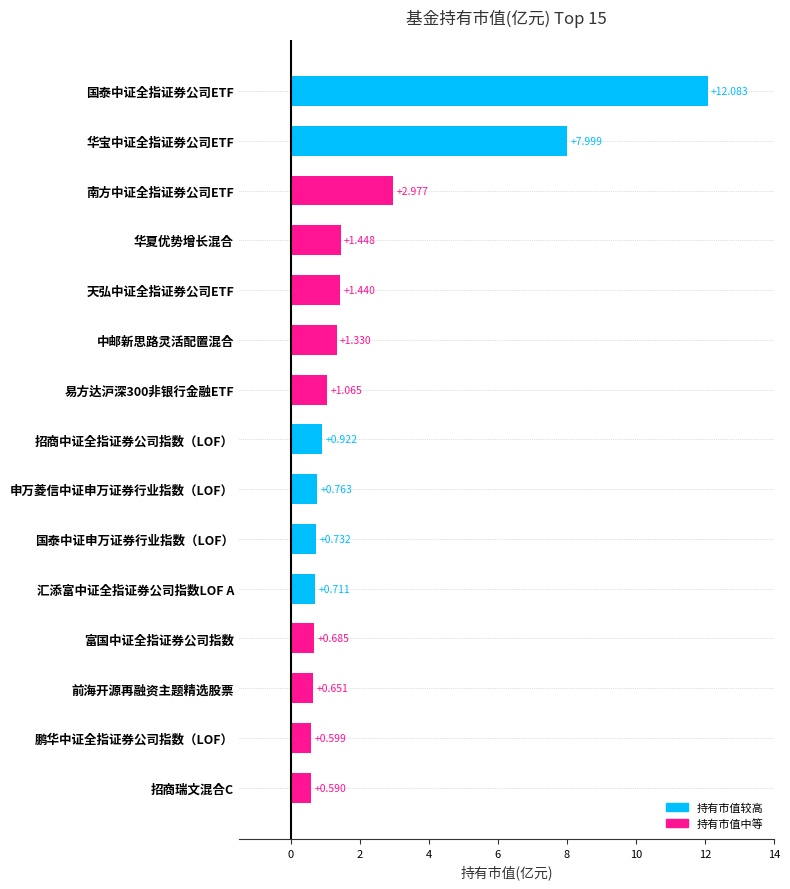

Are the bars grouped side by side (vs. stacked)?

No